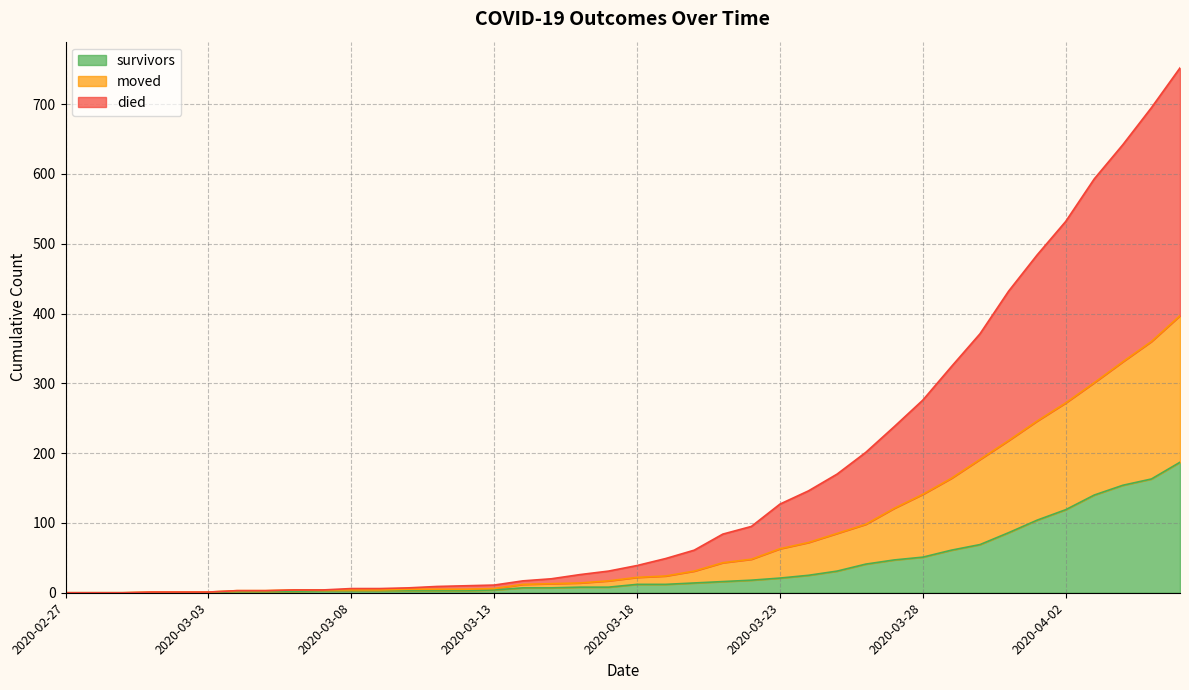

At which category does the chart reach its peak across all series?

2020-04-06